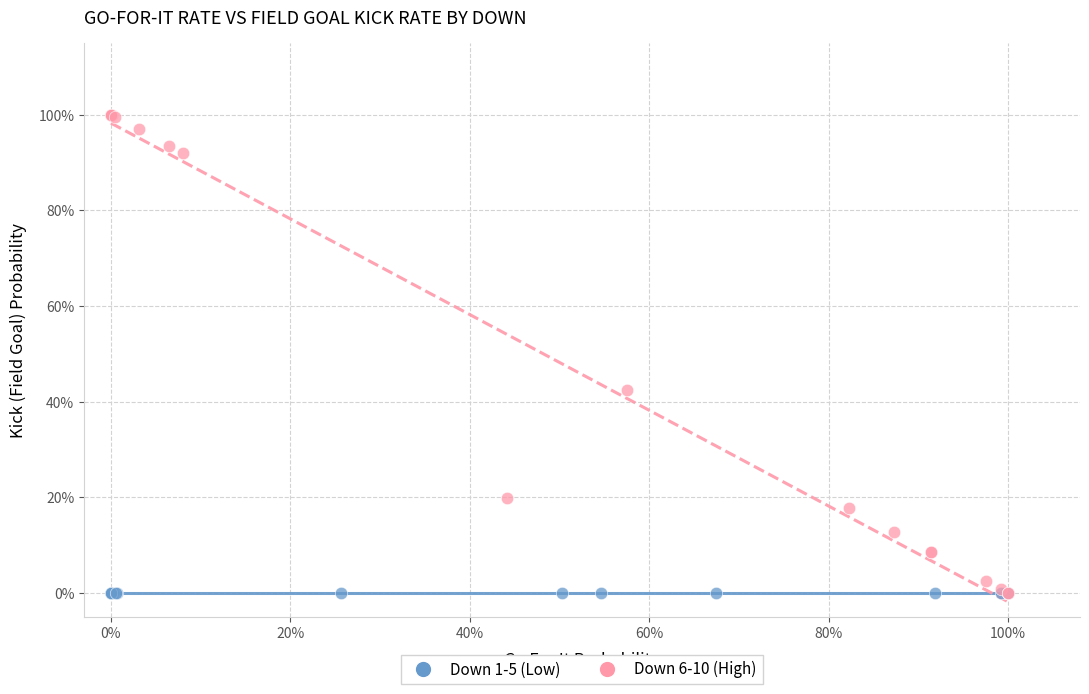

Which series reaches the maximum Y coordinate?

Down 6-10 (High)